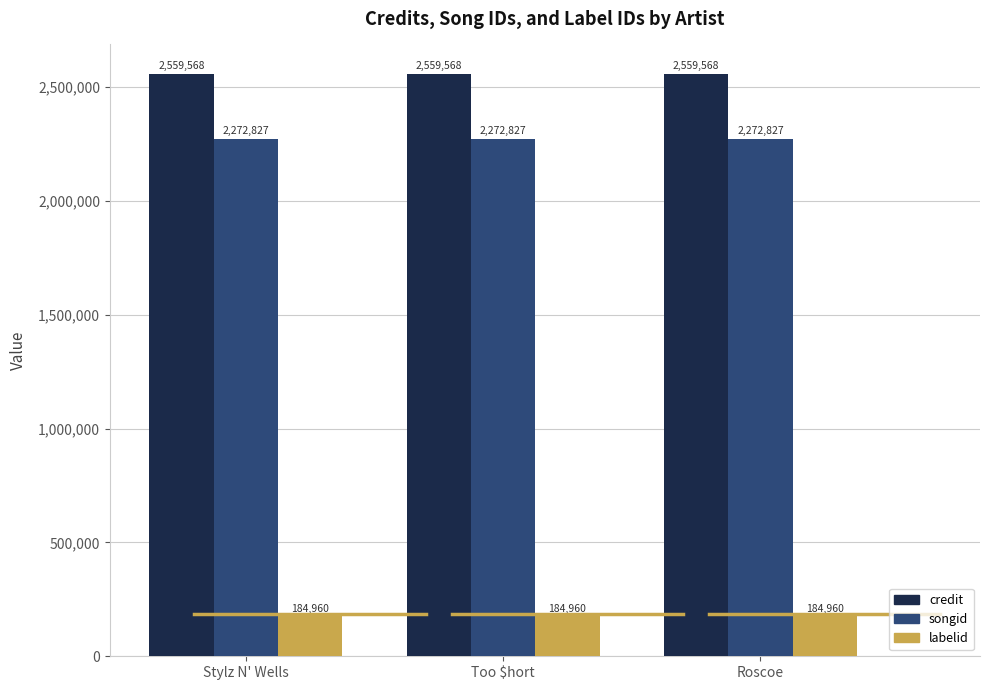

Reading left to right, list all the values displayed in this chart.

credit: Stylz N' Wells=2559568	Too $hort=2559568	Roscoe=2559568
songid: Stylz N' Wells=2272827	Too $hort=2272827	Roscoe=2272827
labelid: Stylz N' Wells=184960	Too $hort=184960	Roscoe=184960